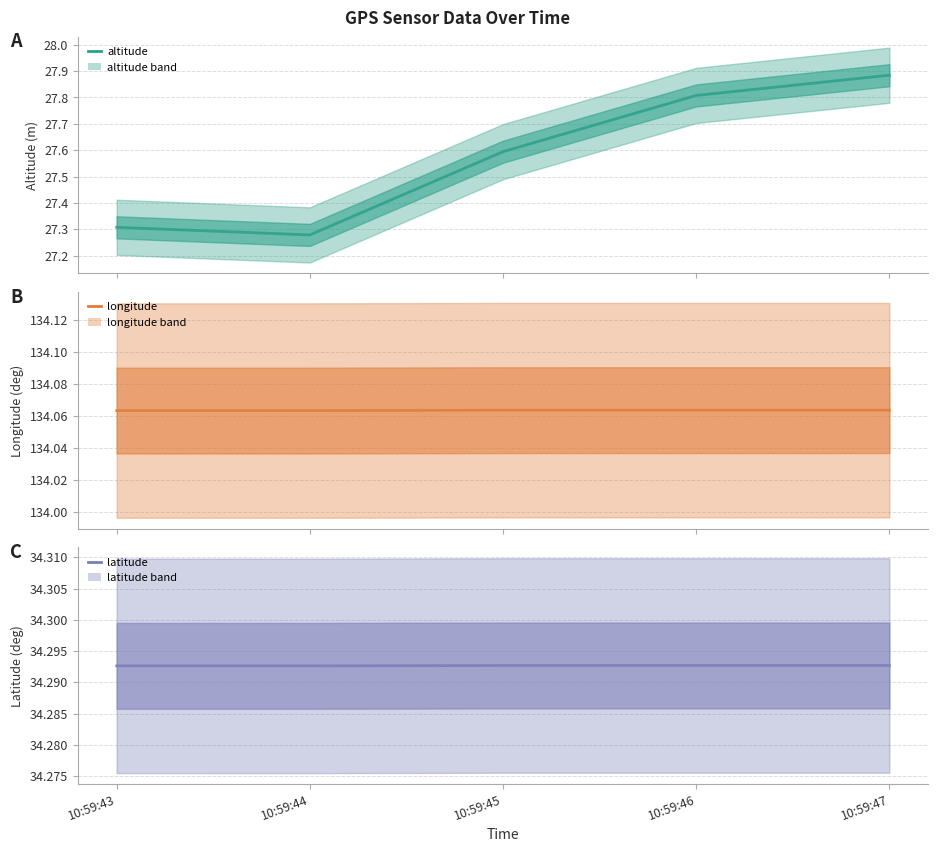

Which series changed the most between 10:59:43 and 10:59:46?

altitude